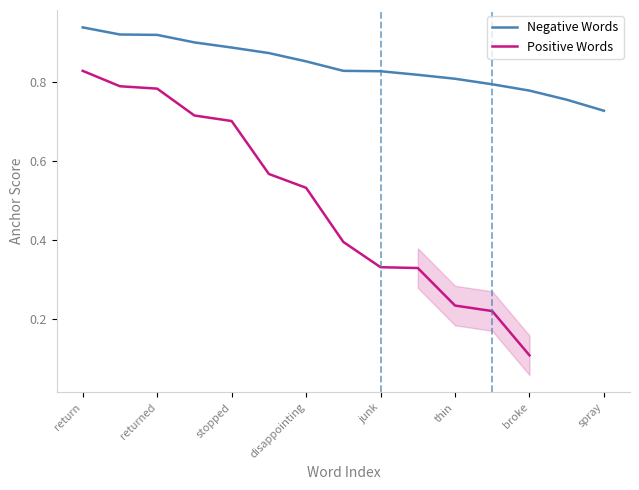

What is the label of the 15th point from the right?

return